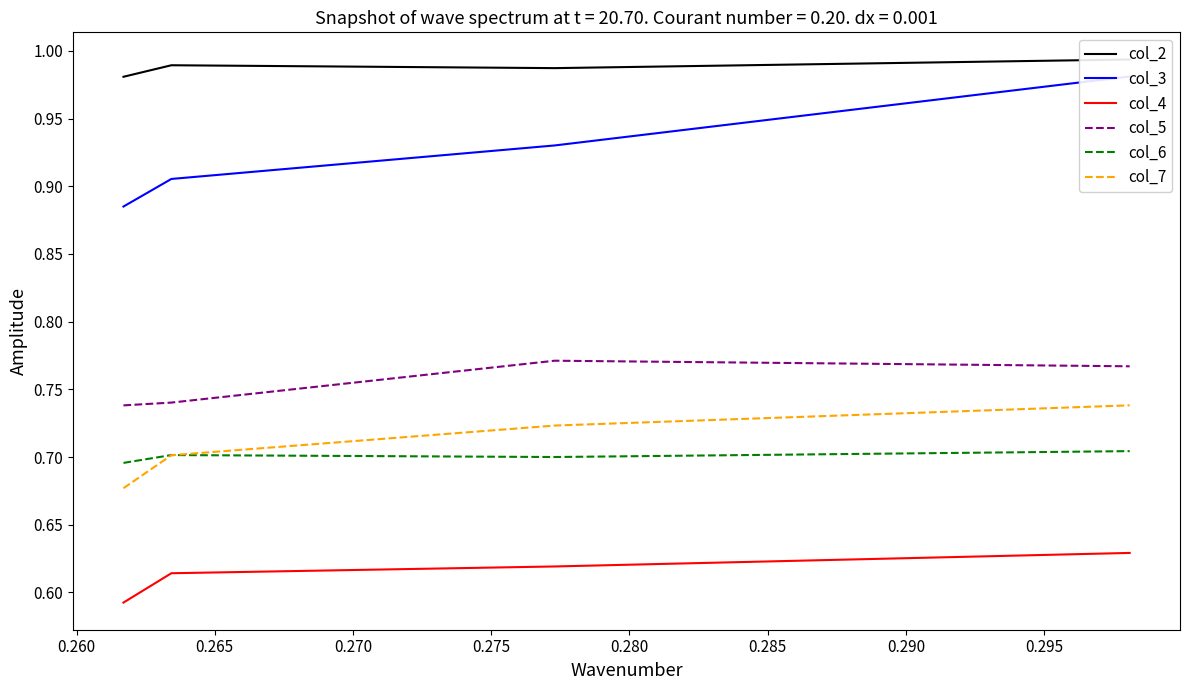

How many data points does each series have?

4